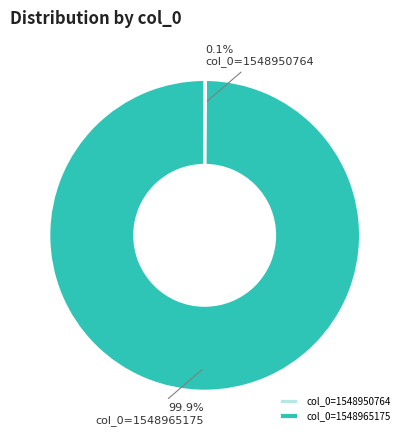

What is the largest slice in the pie chart?

col_0=1548965175